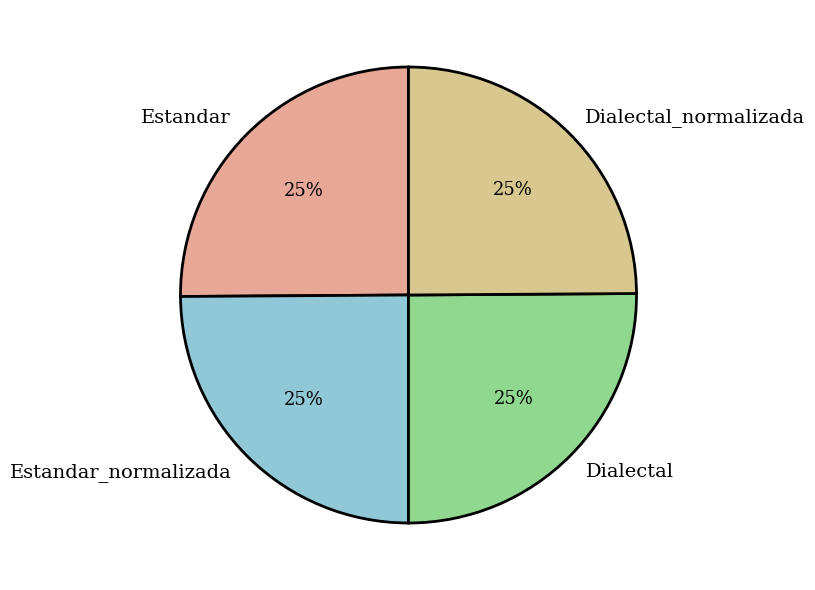

To the nearest percent, what percentage of the pie is Dialectal_normalizada?

25%